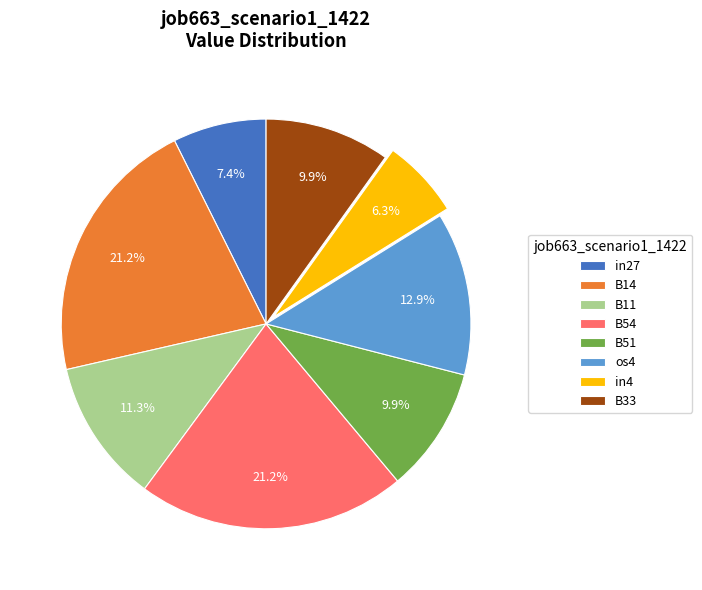

Which has a higher value, os4 or in27?

os4